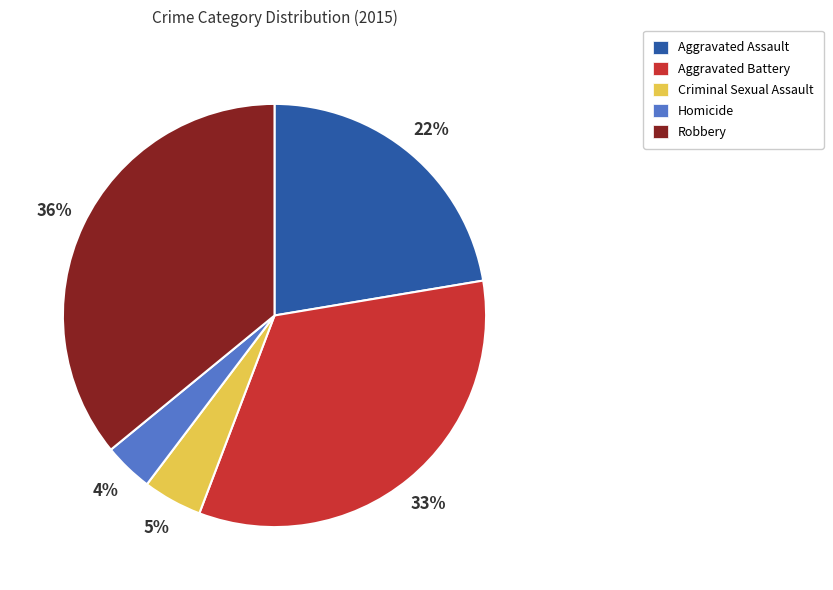

Count the number of slices in the pie.

5